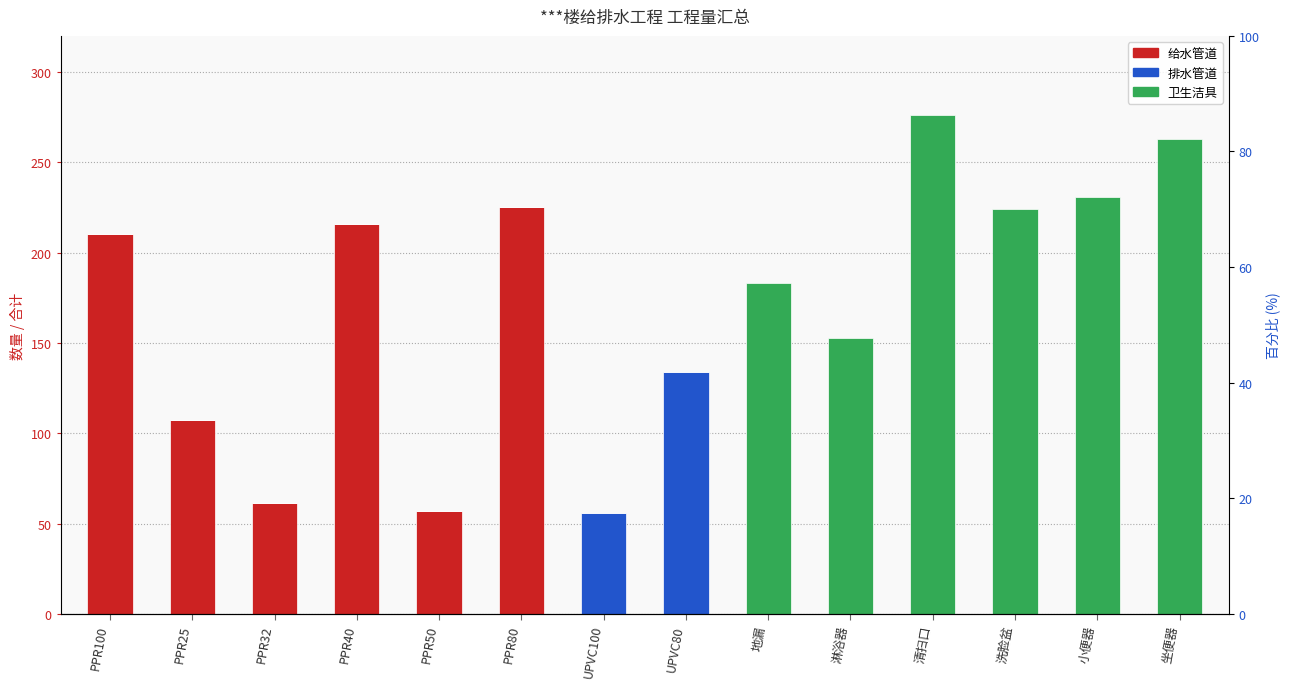

What is the difference between the highest and lowest values at UPVC100?

56.0